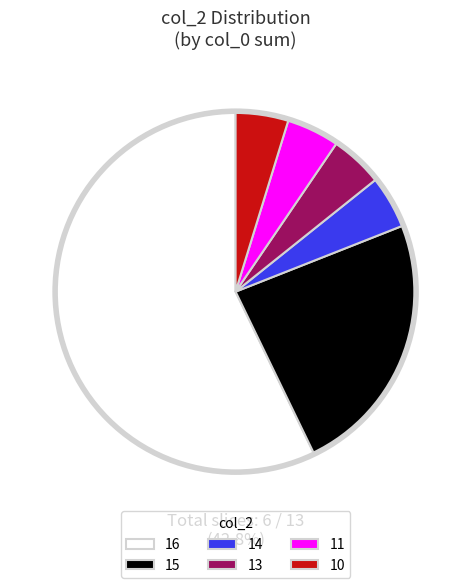

Is 1 the majority of the pie?

No